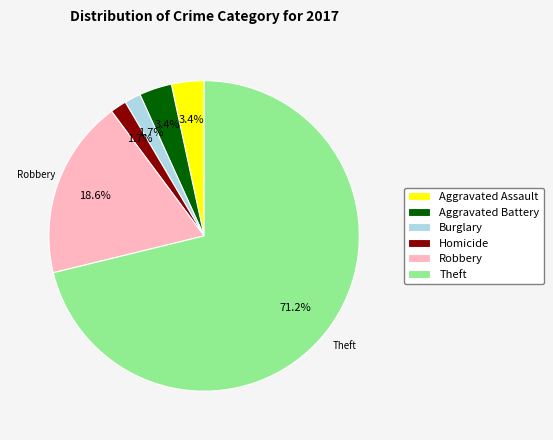

The Theft slice represents 71% of the pie. True or false?

True